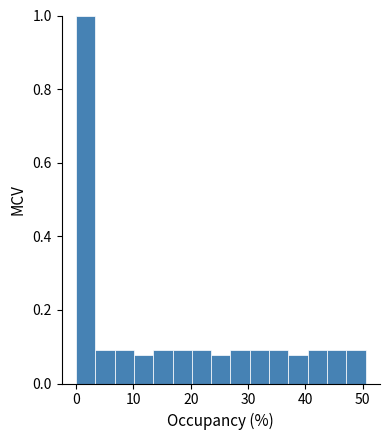

Read against the x-axis, roughly where is the centre of the tallest bar?

2